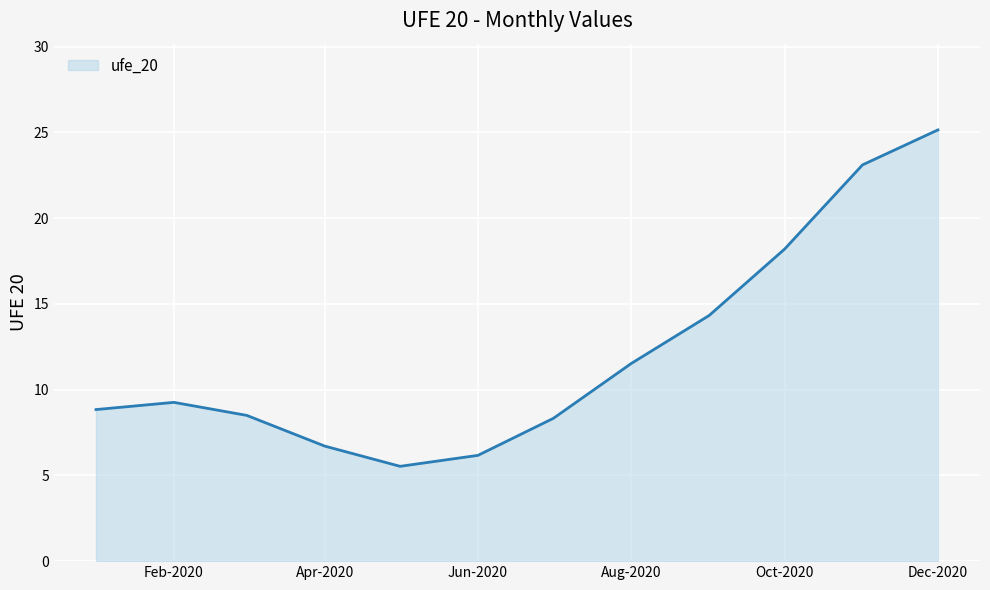

What is the difference between the maximum and minimum values?

19.6